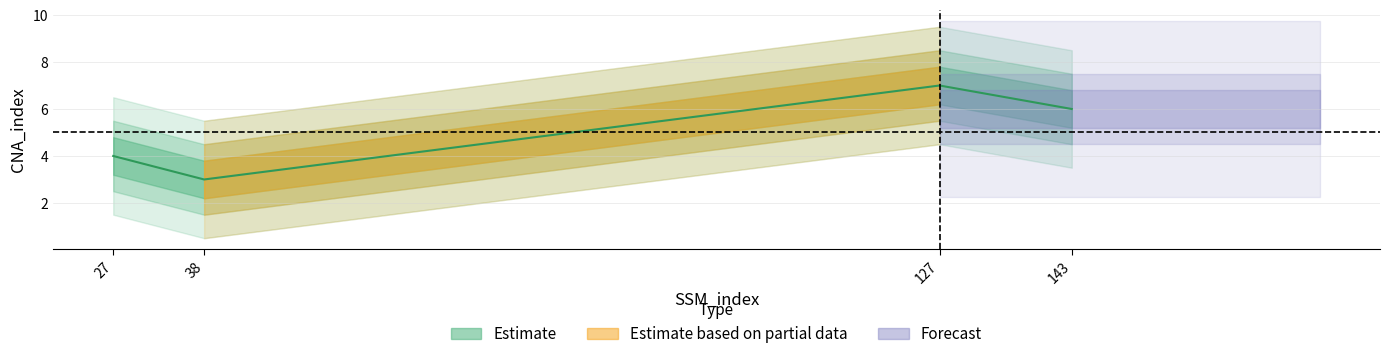

What is the minimum value shown in the chart?

3